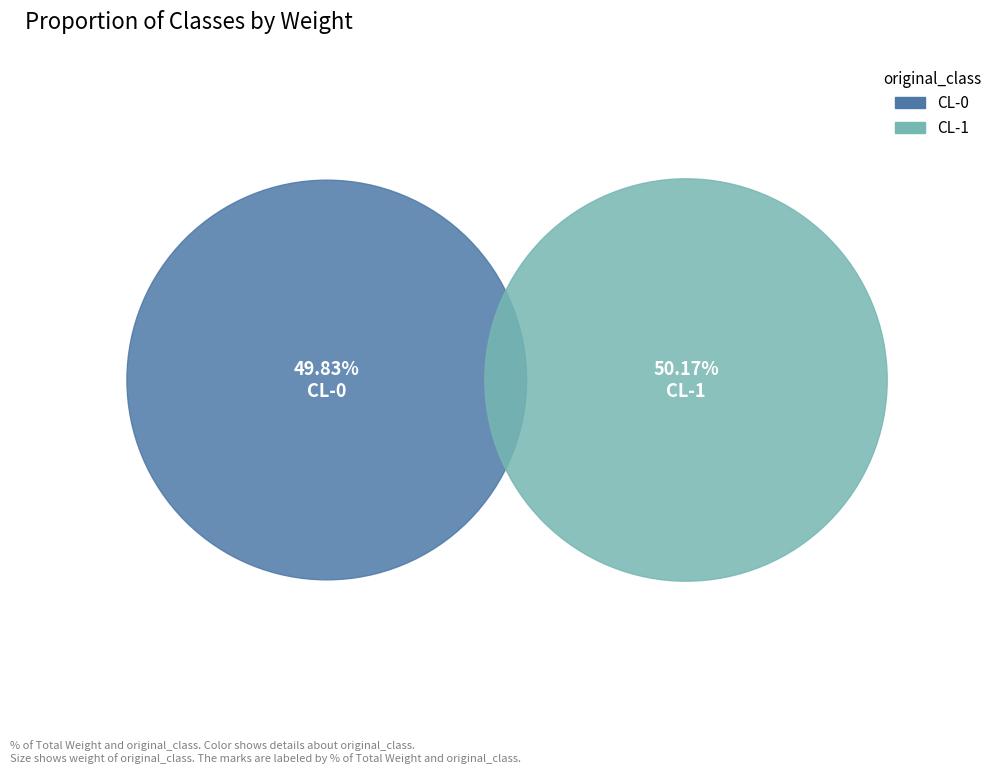

To the nearest percent, what percentage of the pie is CL-0?

50%